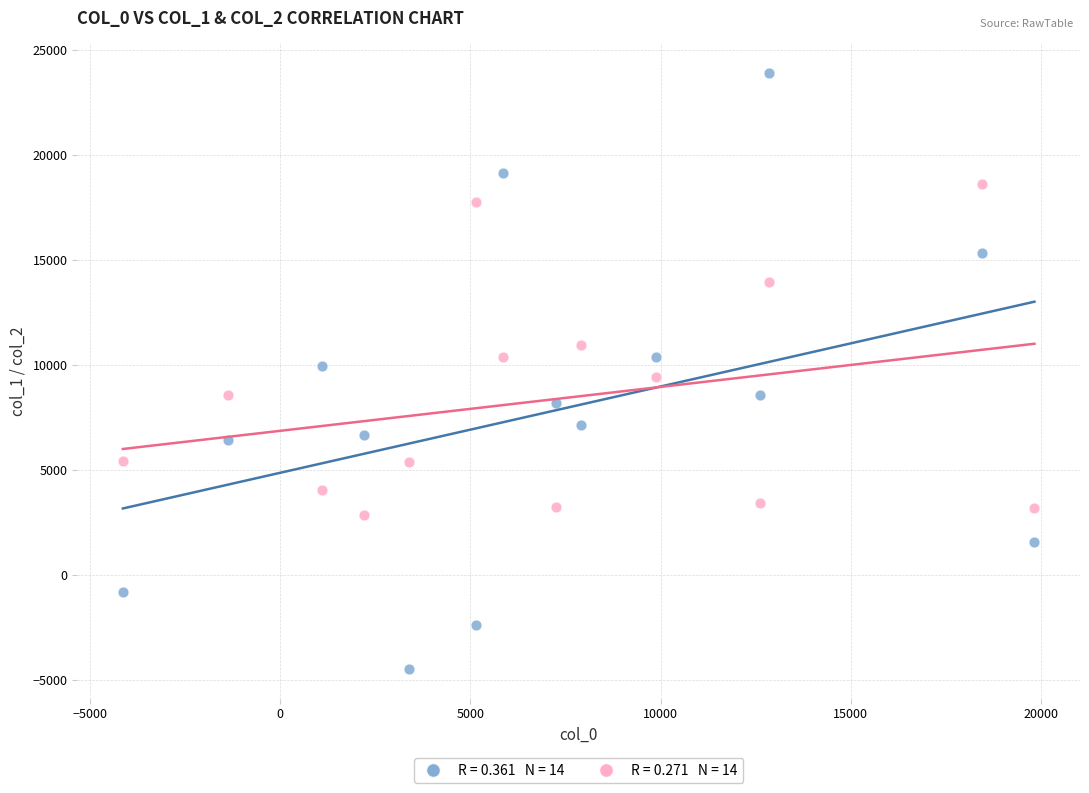

Across all data points, what is the range of X values (max minus min)?

23960.9